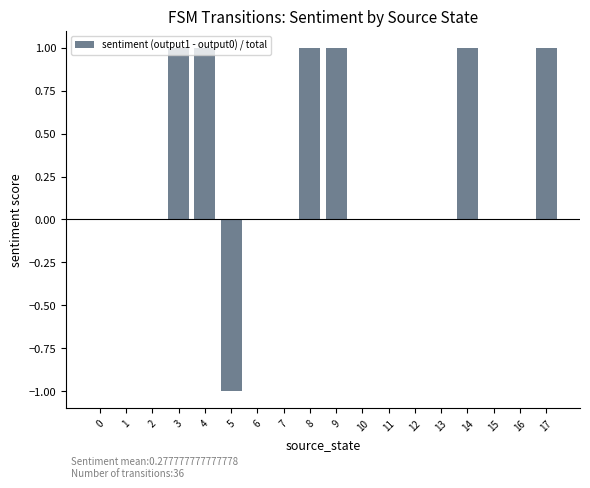

Is it true that the value at 0 is 0?

True